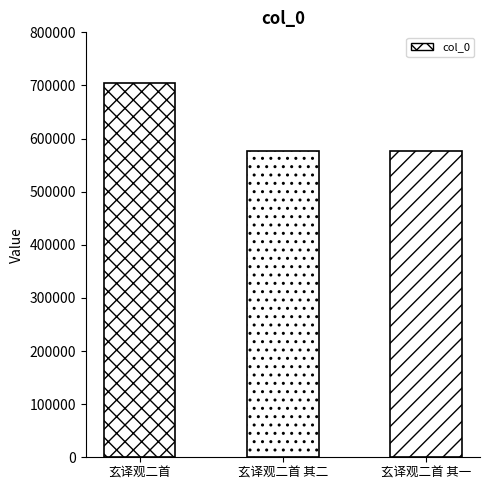

True or false: the data shows 576564 at 玄译观二首 其一.

True